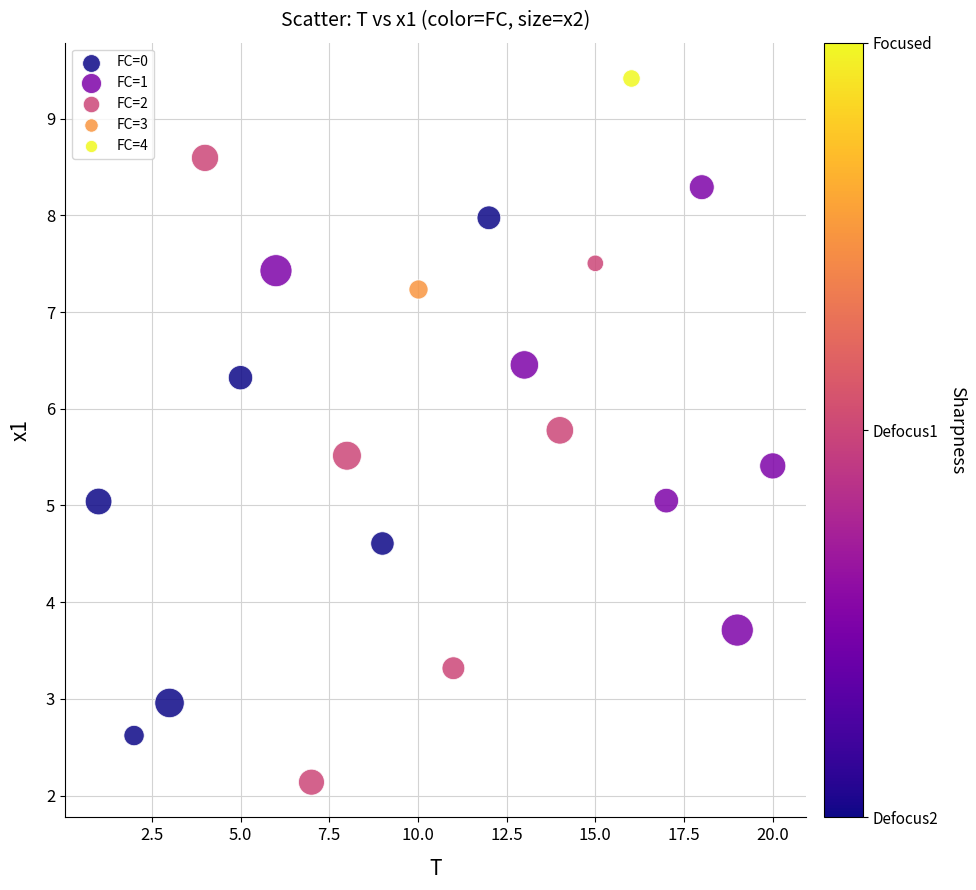

What are all the series names shown in the legend?

FC=0, FC=1, FC=2, FC=3, FC=4